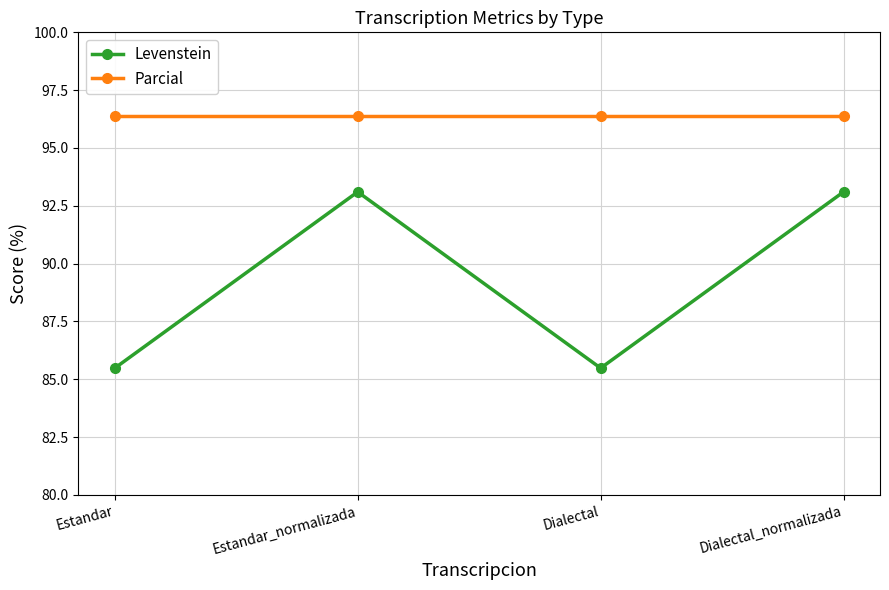

The Levenstein series shows 85.5 at Estandar. True or false?

True